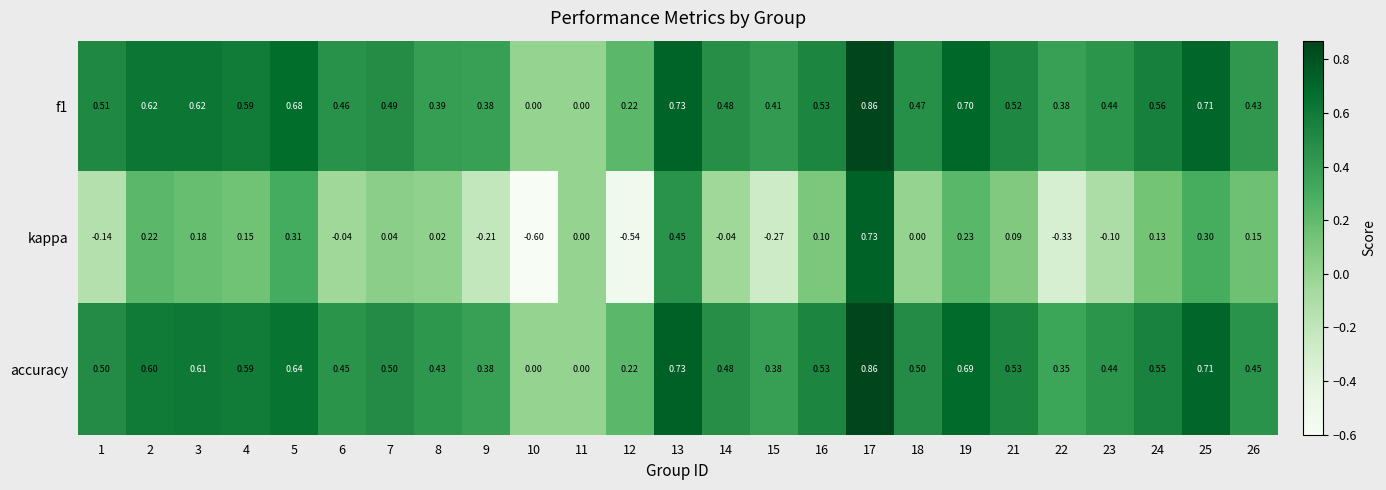

Which series has the widest spread of values?

kappa